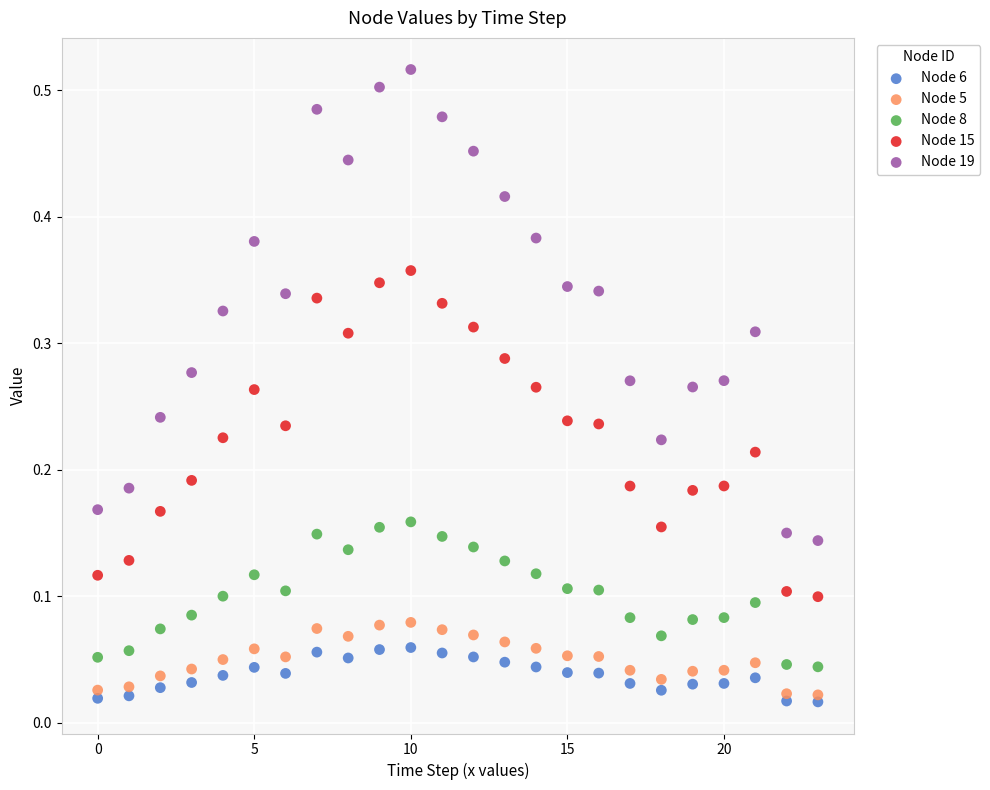

Which series contains the lowest Y value?

Node 6